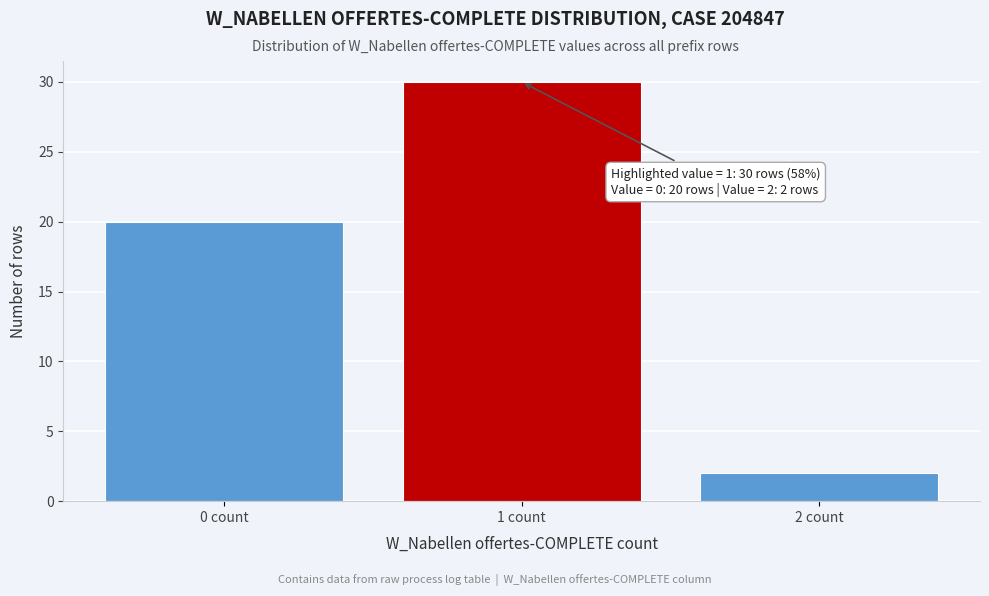

Reading left to right, transcribe all the data shown in this chart.

0 count=20	1 count=30	2 count=2